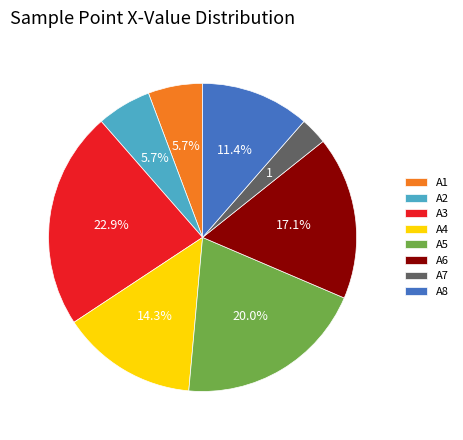

What percentage is NOT represented by A4?

85.7%